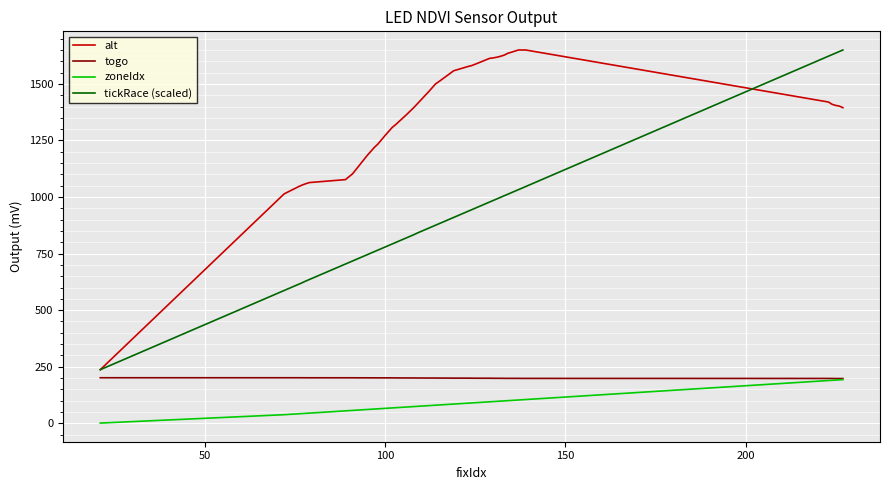

True or false: alt and tickRace (scaled) cross at least once.

True